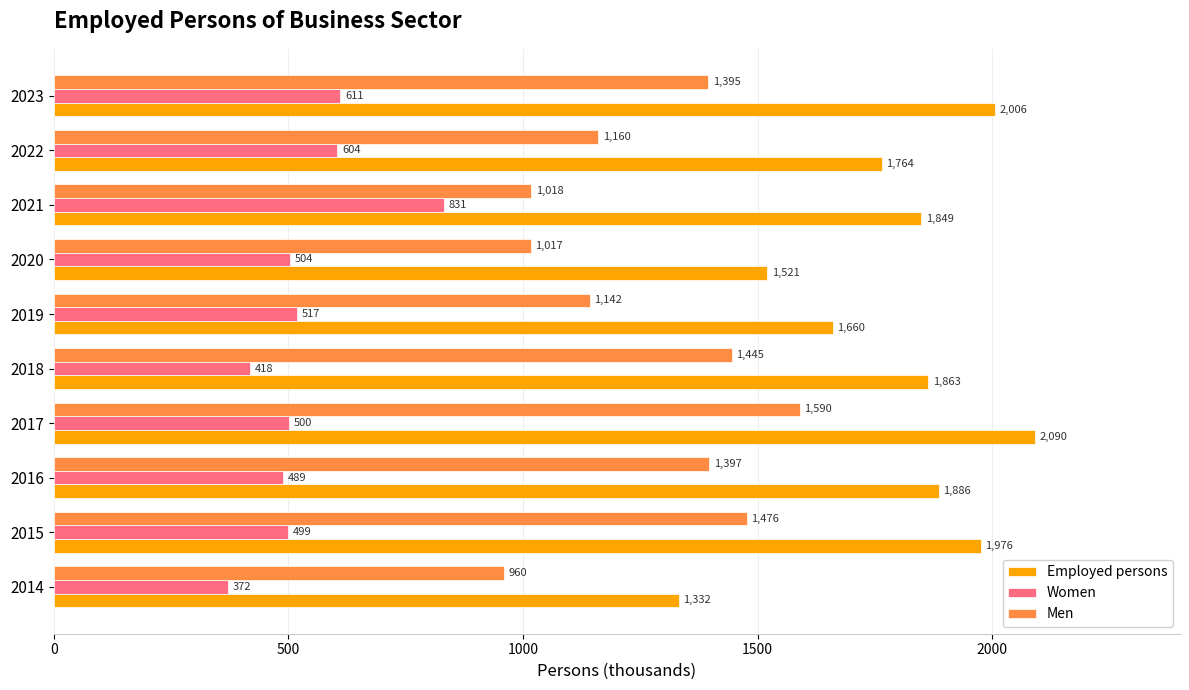

What value does the Women series have at 2018?

418.0